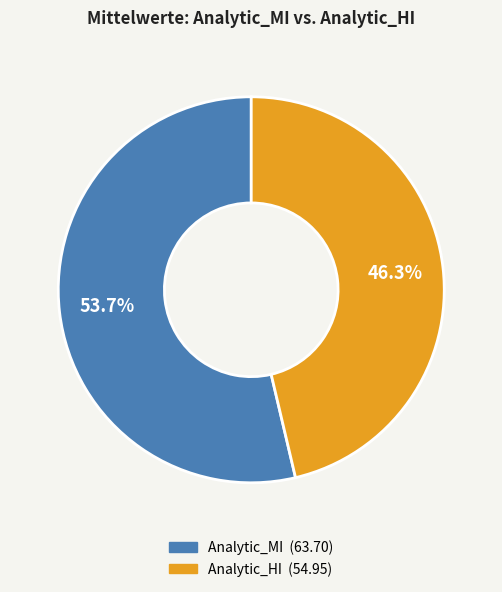

To the nearest percent, what is the average slice percentage?

50%